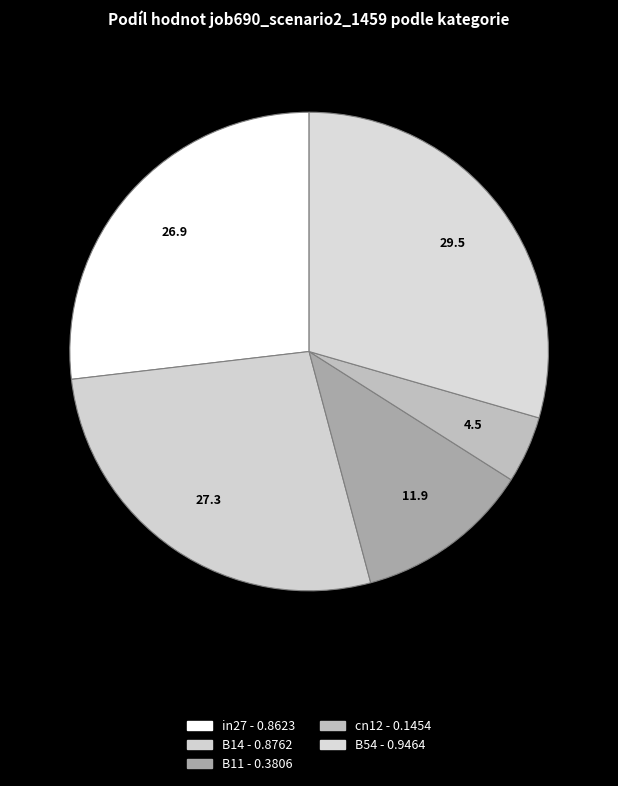

Is it true that B14 is 33% of the pie?

False